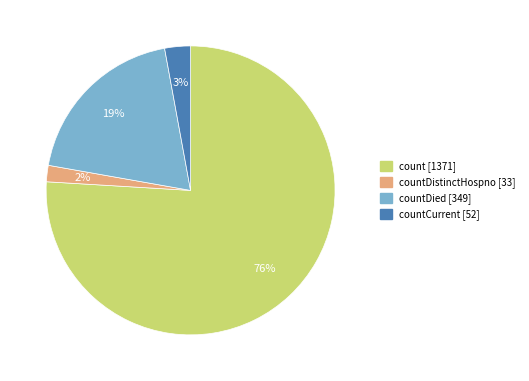

Does any single category account for the majority?

Yes